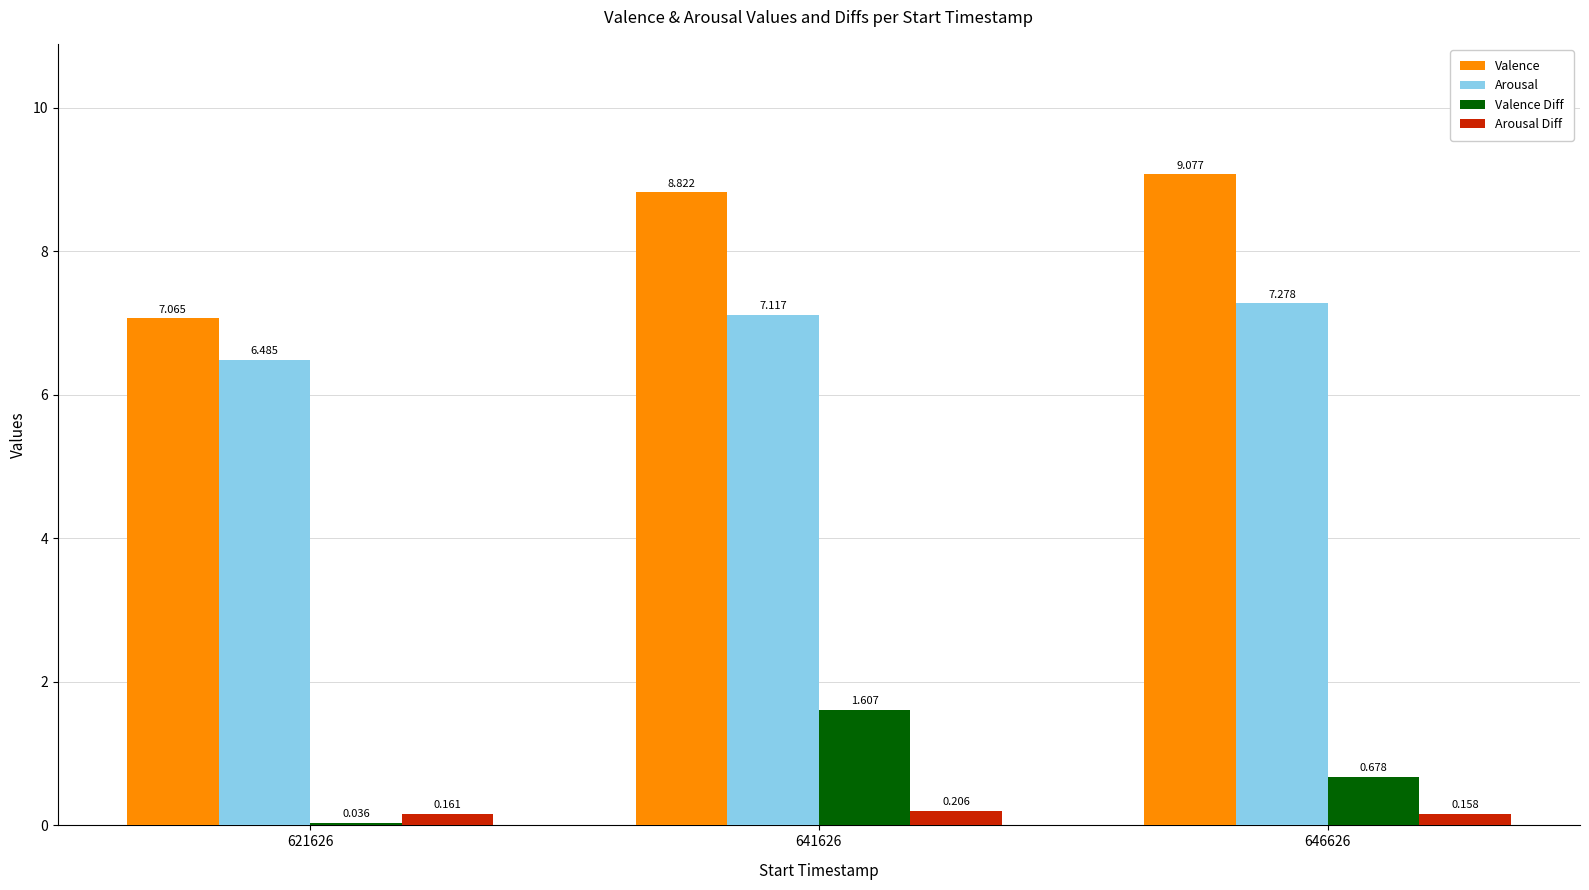

Between 621626 and 641626, which series saw the biggest shift?

Valence